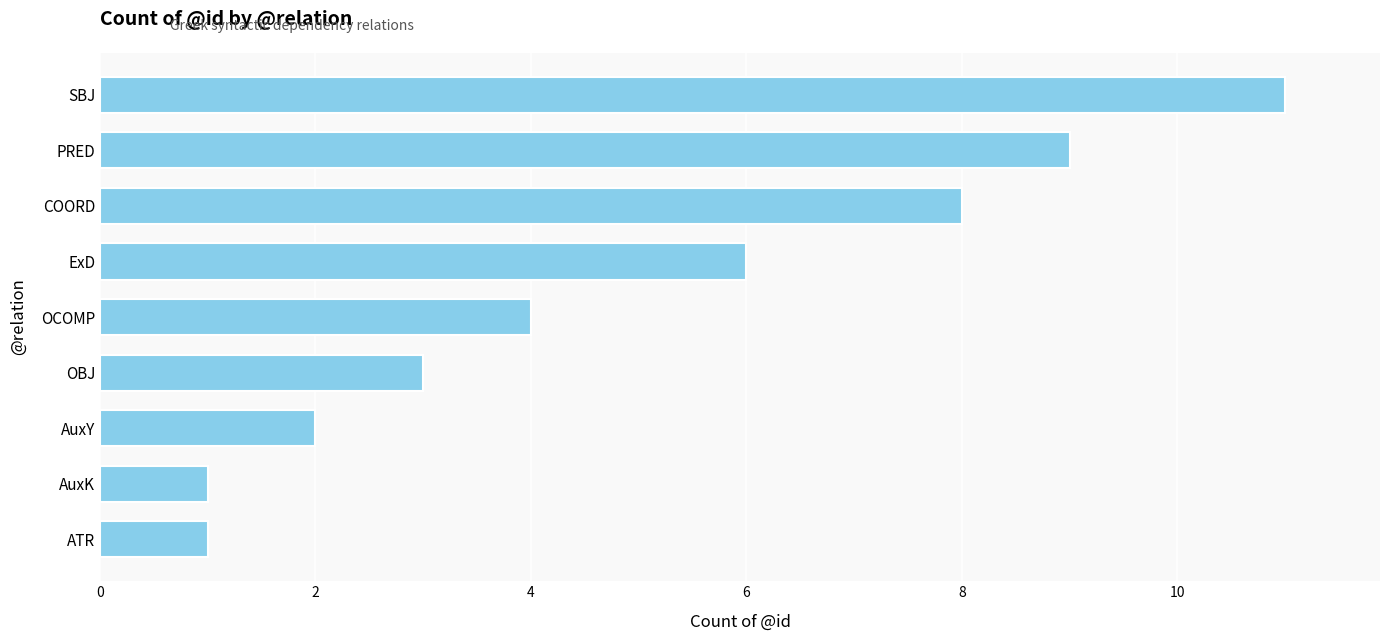

How many series are shown in this chart?

1